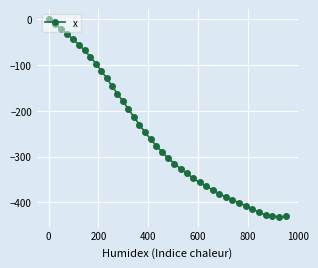

What is the minimum value shown in the chart?

-431.4